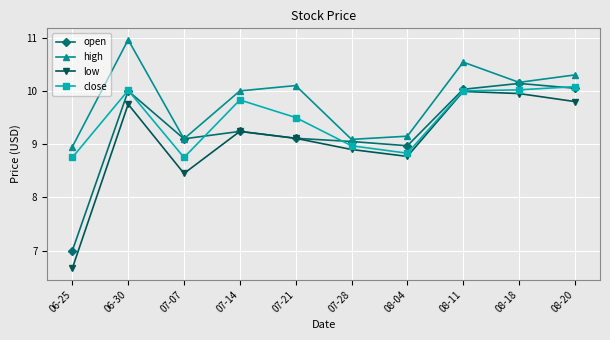

Does the chart have visible grid lines?

Yes